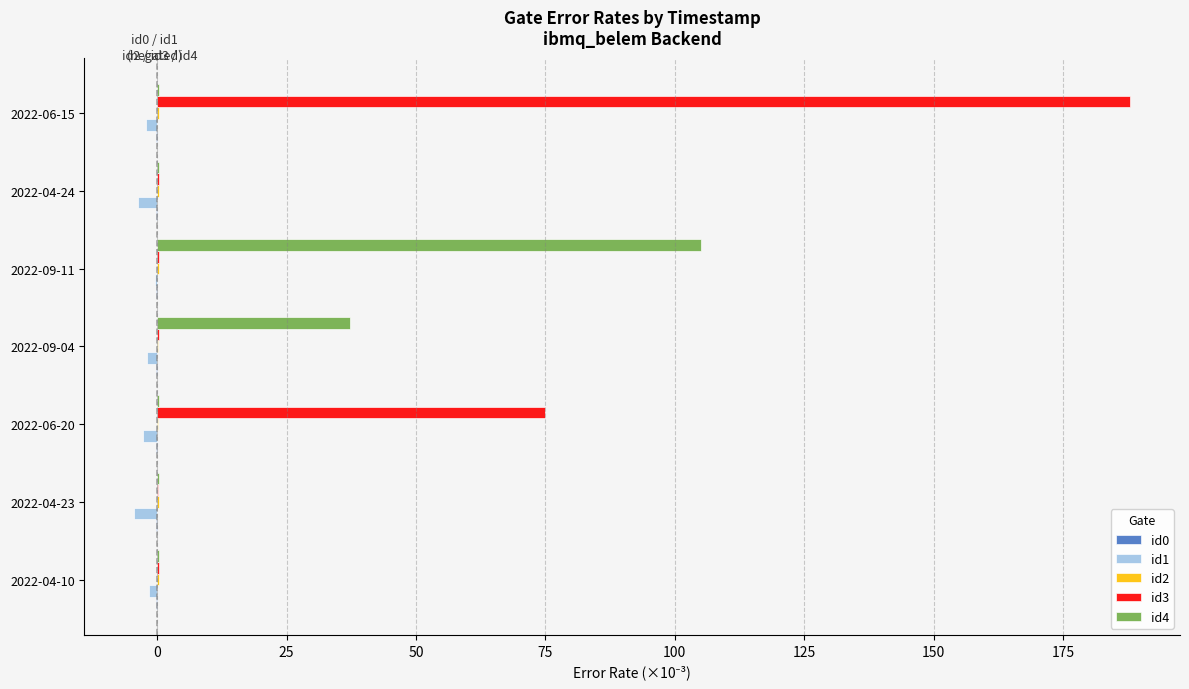

True or false: id4 has a value of 0.3 at 2022-06-15.

True